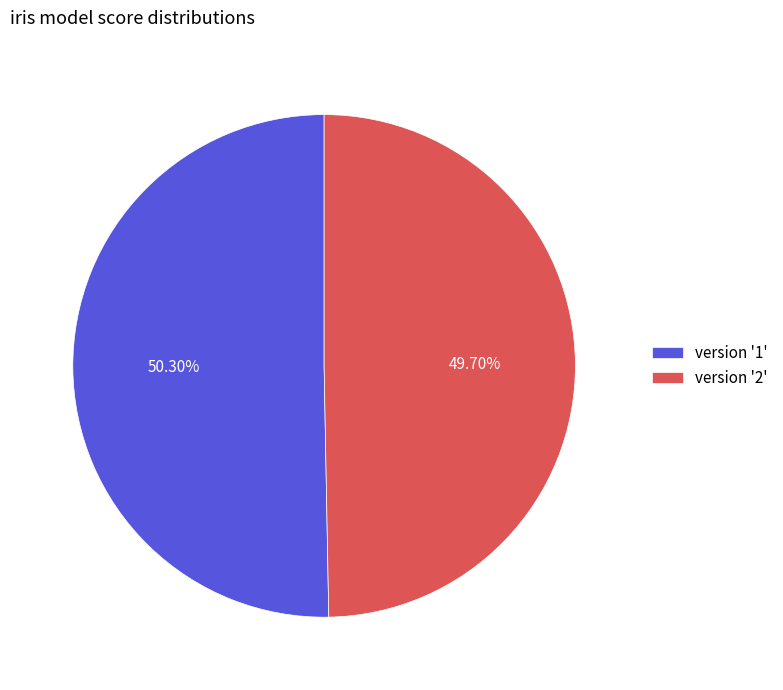

Which has a higher value, version '1' or version '2'?

version '1'